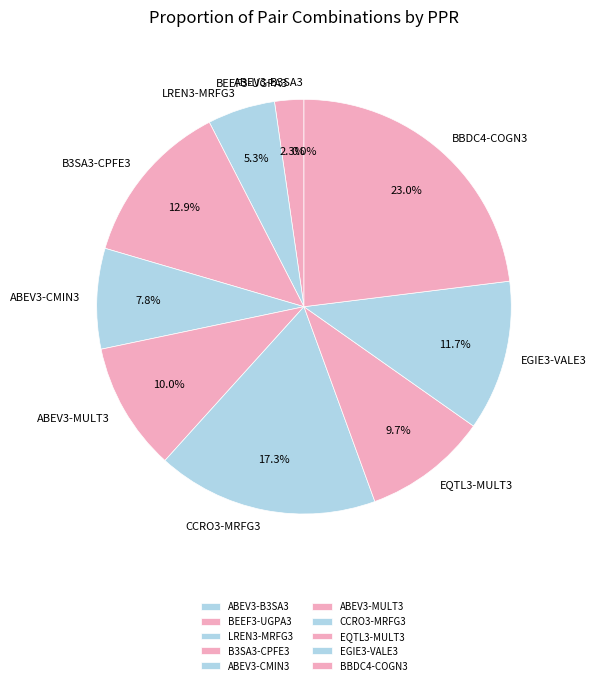

What percentage is NOT represented by LREN3-MRFG3?

94.7%